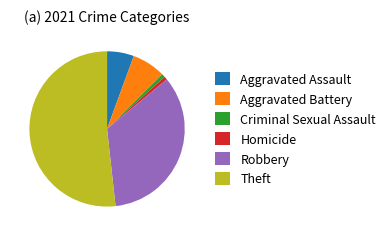

Which slice is the largest?

Theft